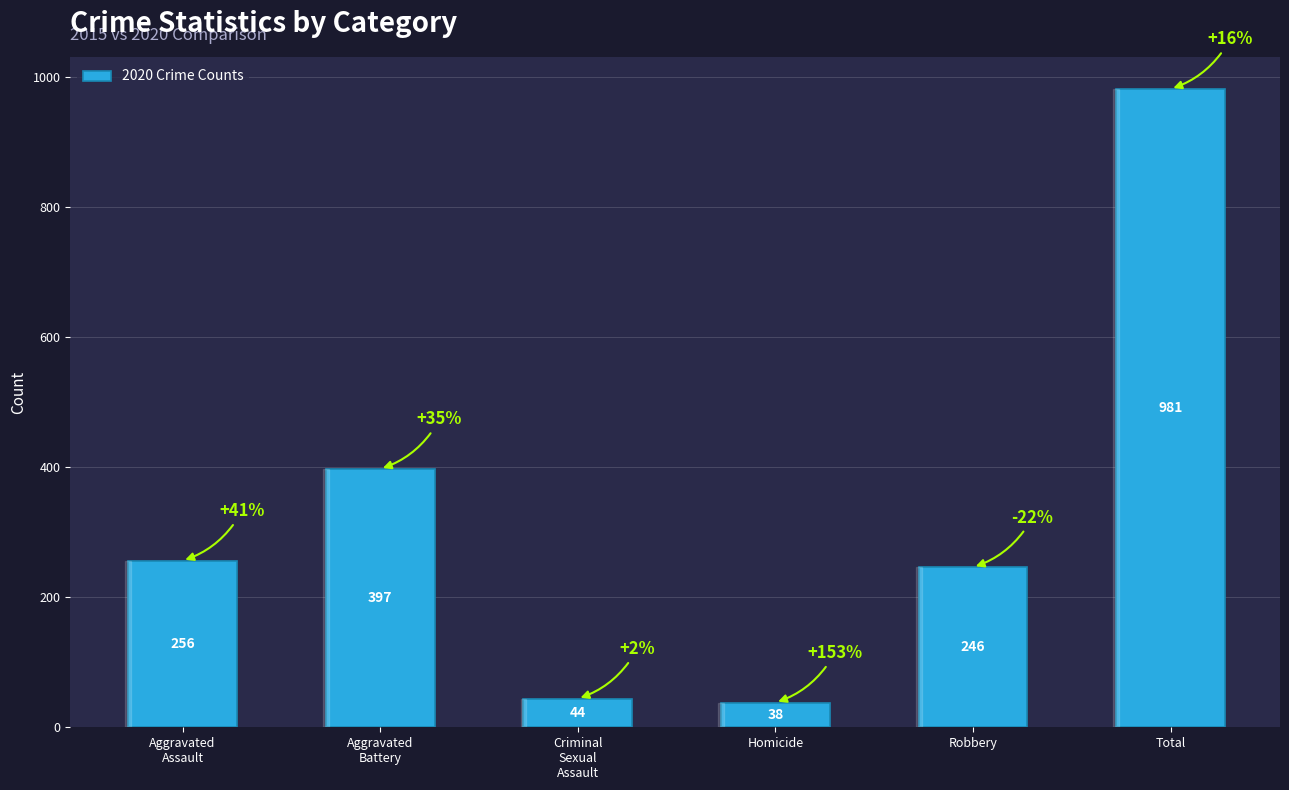

What is the sum of all values?

1962